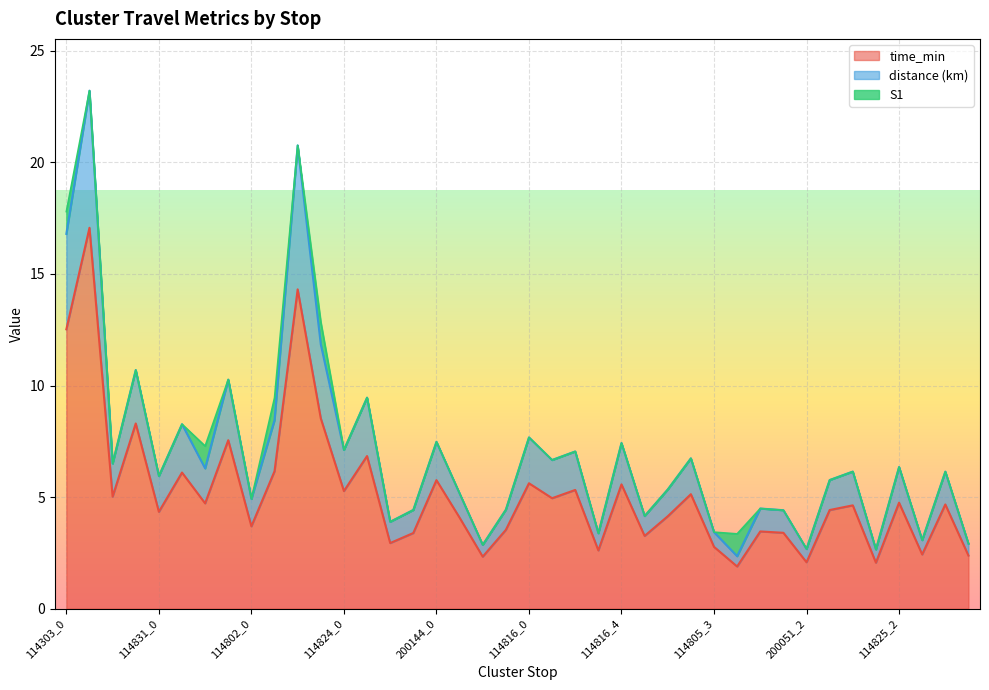

Does the chart display data point markers on the line(s)?

No